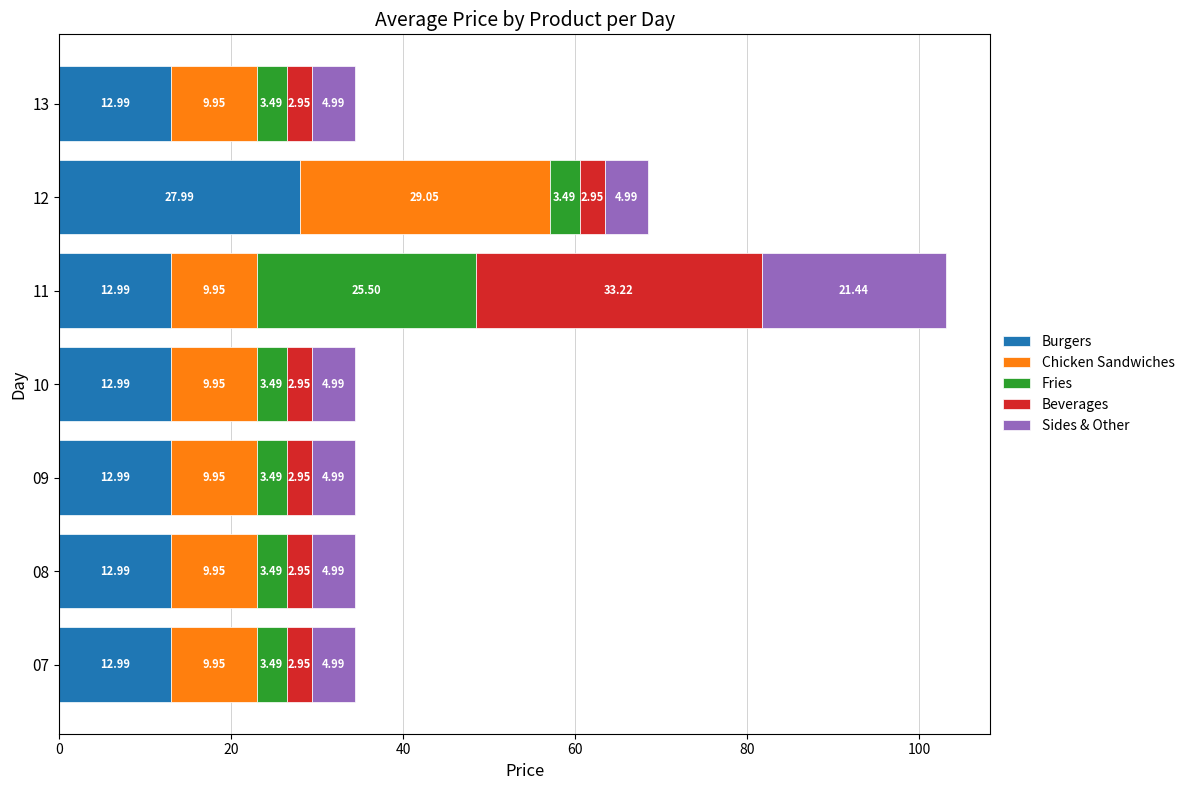

What is the total value across all series at 10?

34.4